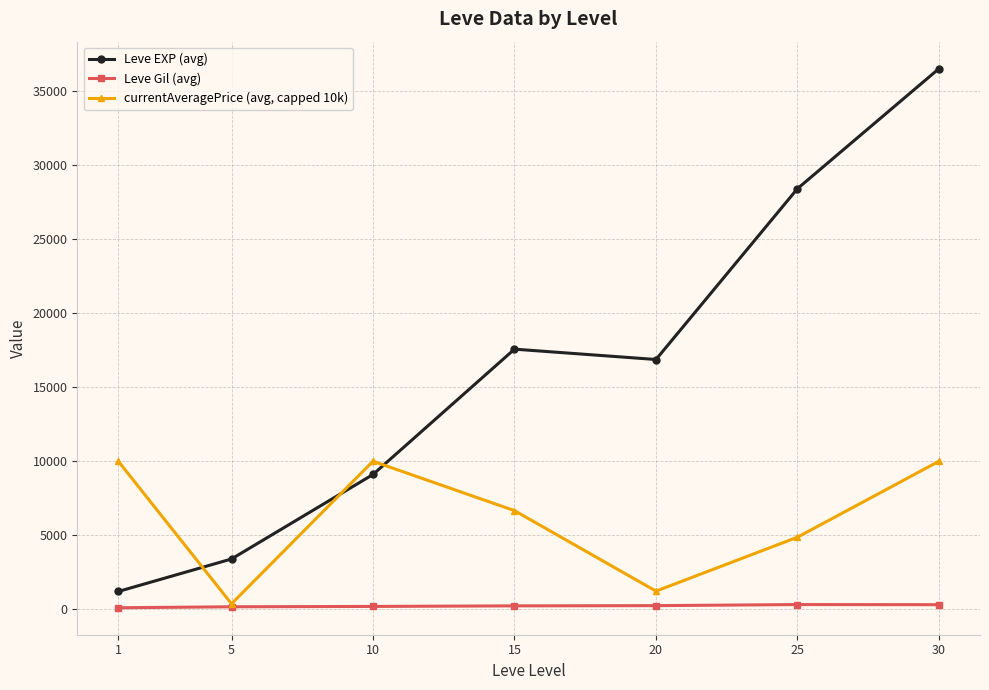

Does the chart have visible grid lines?

Yes